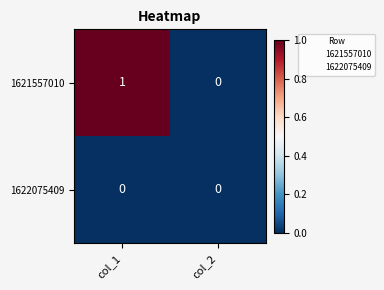

Reading left to right, extract all data points from this chart.

1621557010: 1	0
1622075409: 0	0